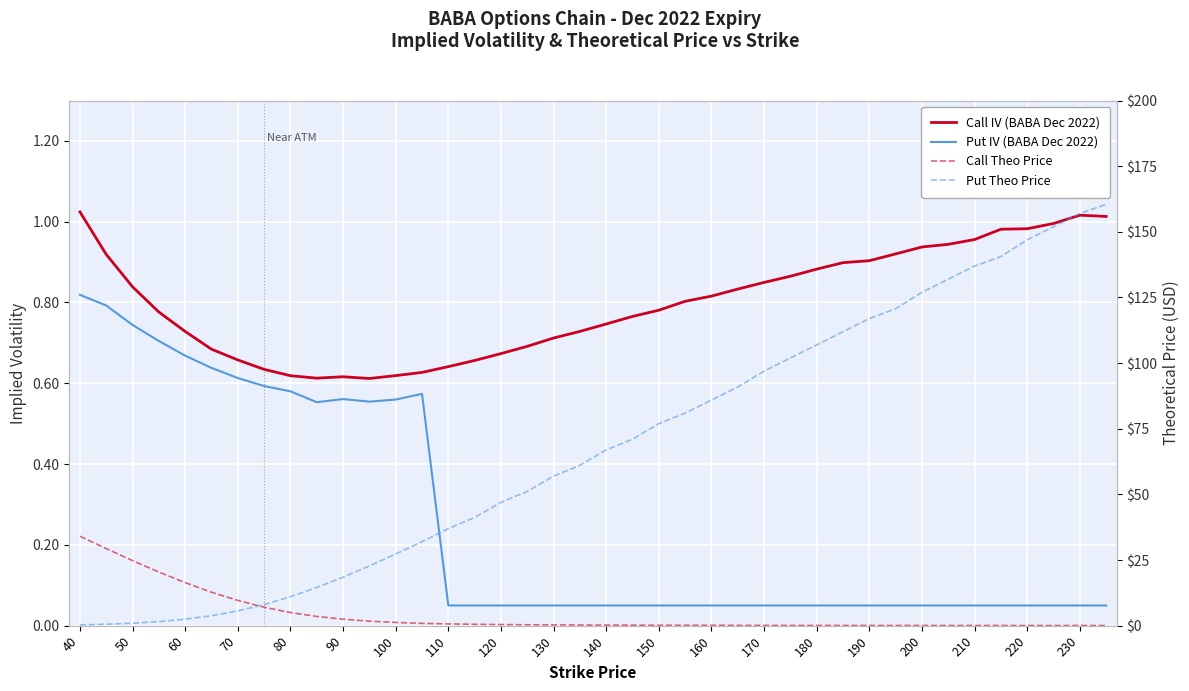

Which series has the widest spread of values?

Put Theo Price